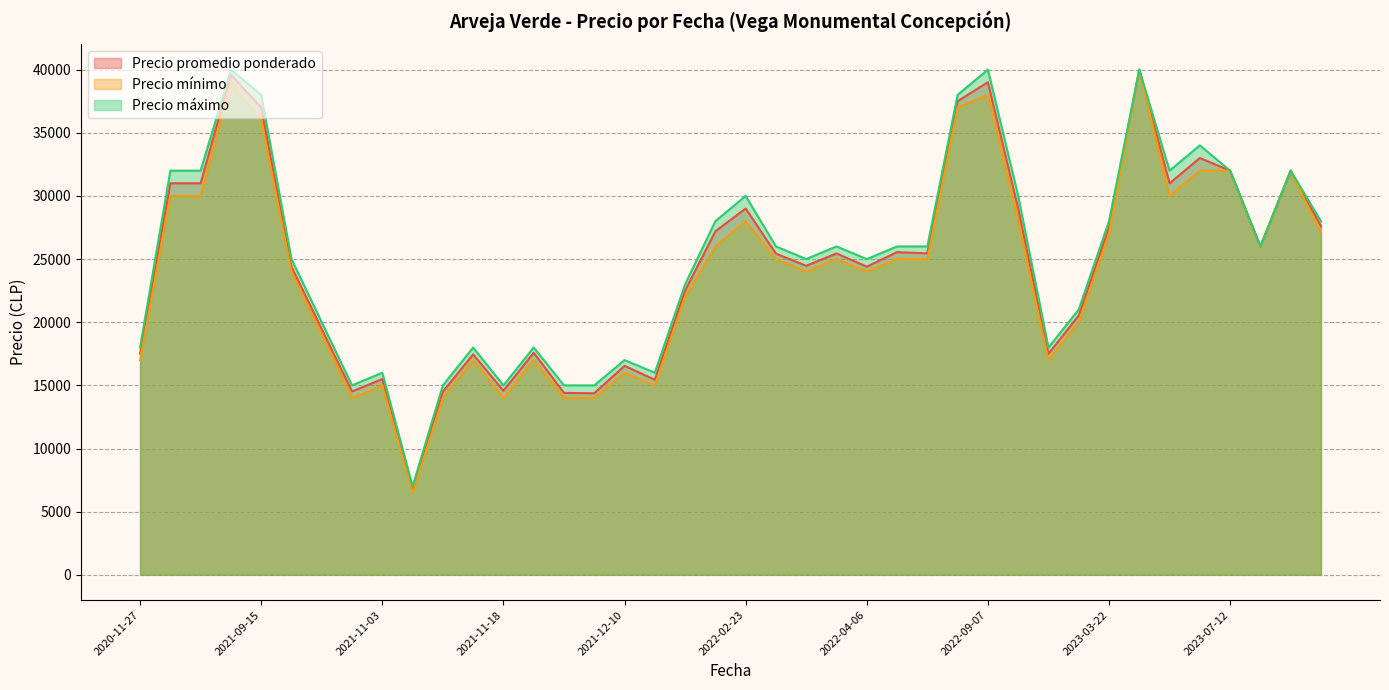

True or false: Precio promedio ponderado has a value of 39000 at 2022-09-07.

True